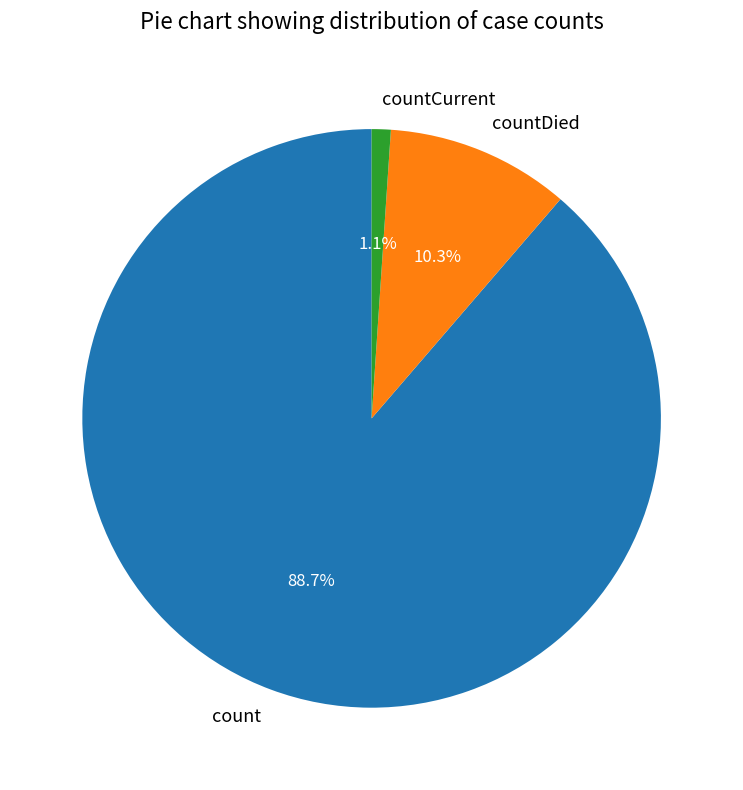

How many segments does this pie chart have?

3